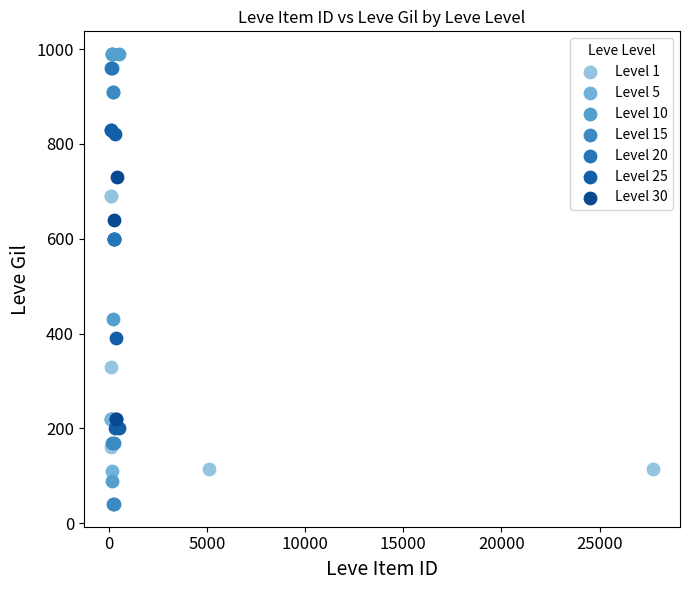

Which series contains the lowest Y value?

Level 15